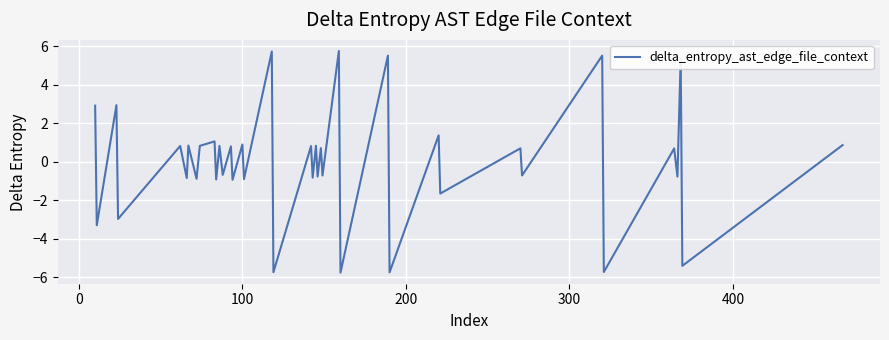

True or false: the data has more than 1 interior local peaks.

True